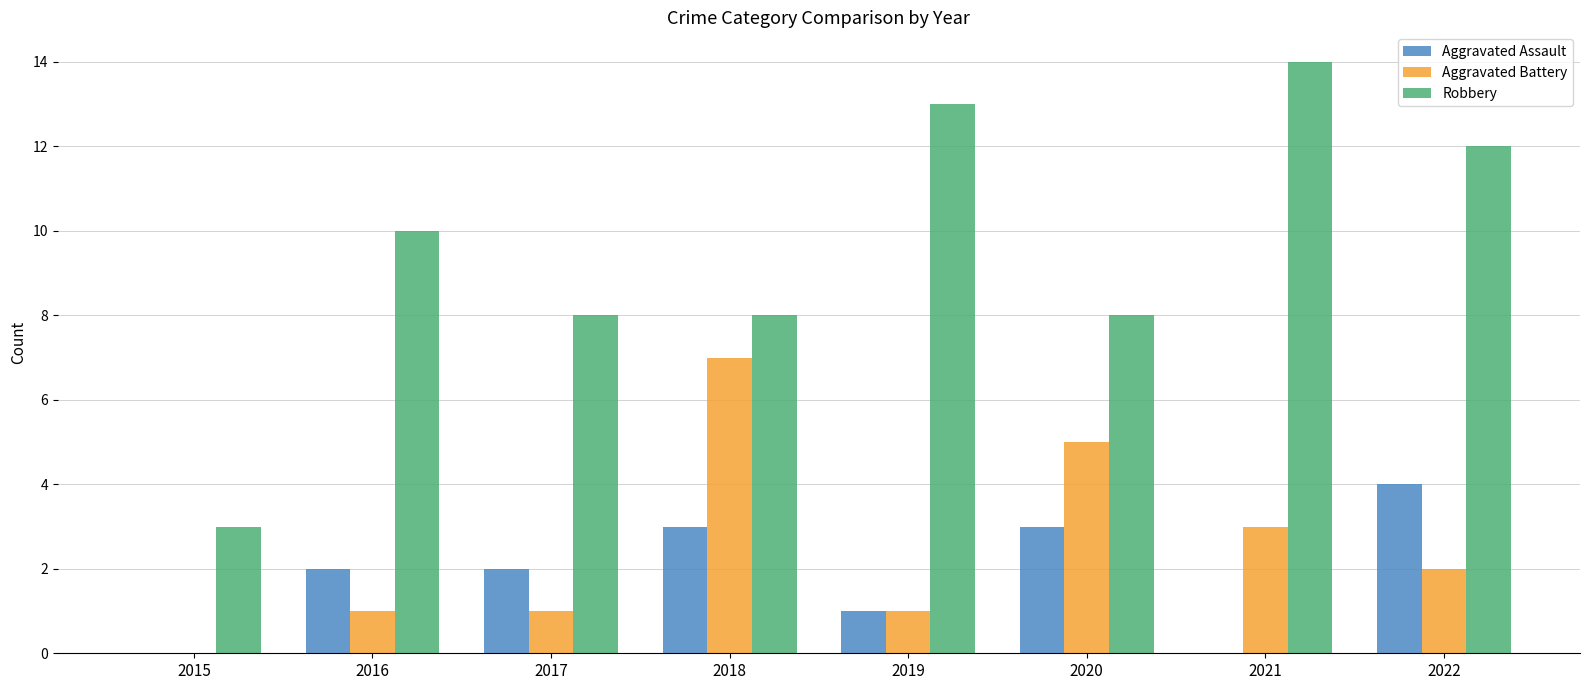

What is the sum of all Robbery values?

76